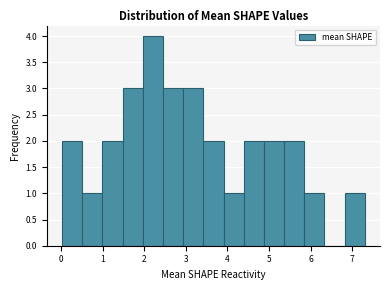

Over which range of the x-axis is the bar tallest?

2.0 to 2.4